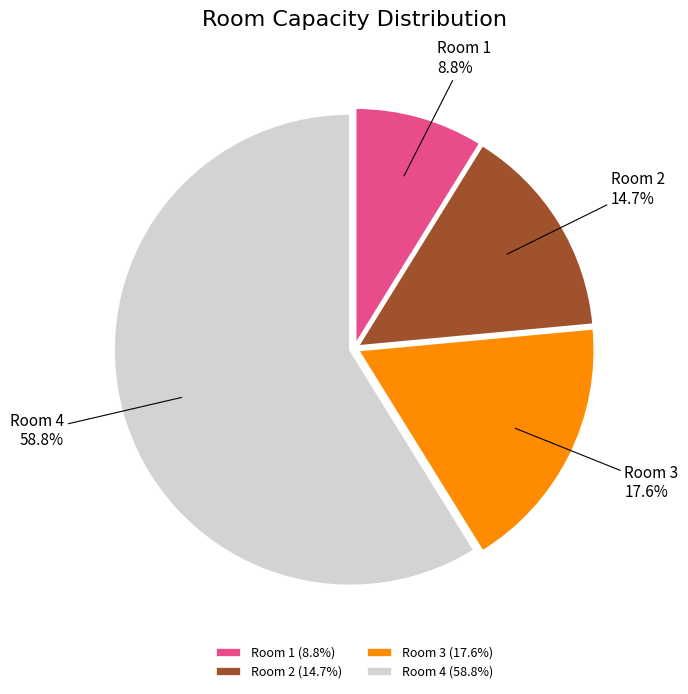

Rank the categories by value from highest to lowest.

Room 4, Room 3, Room 2, Room 1